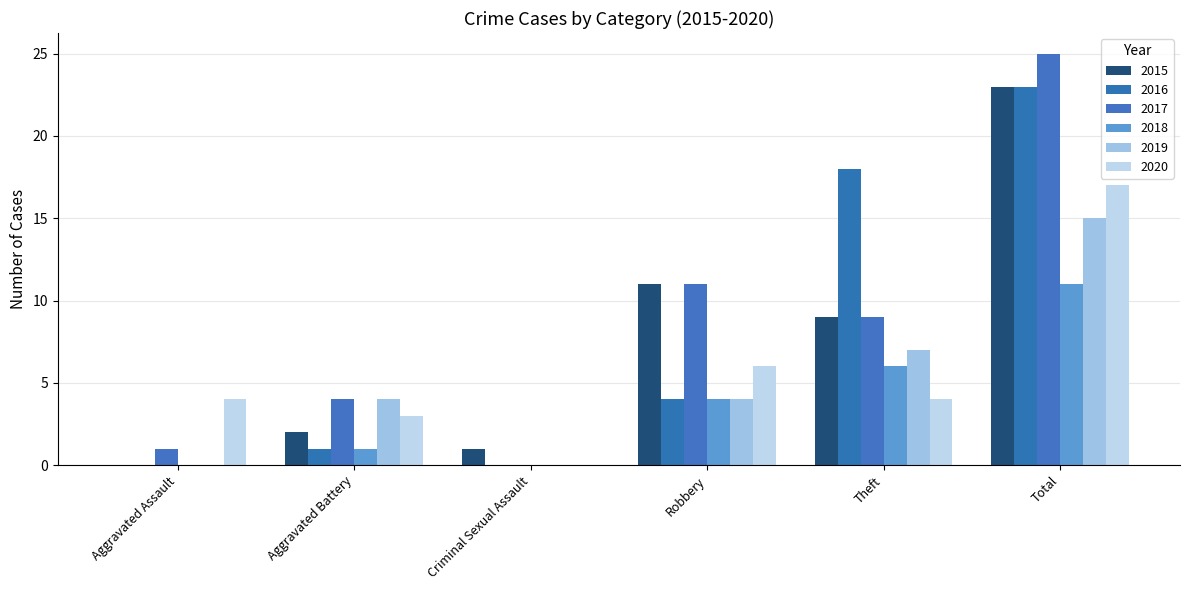

List the series in order of their peak value, lowest first.

2018, 2019, 2020, 2015, 2016, 2017